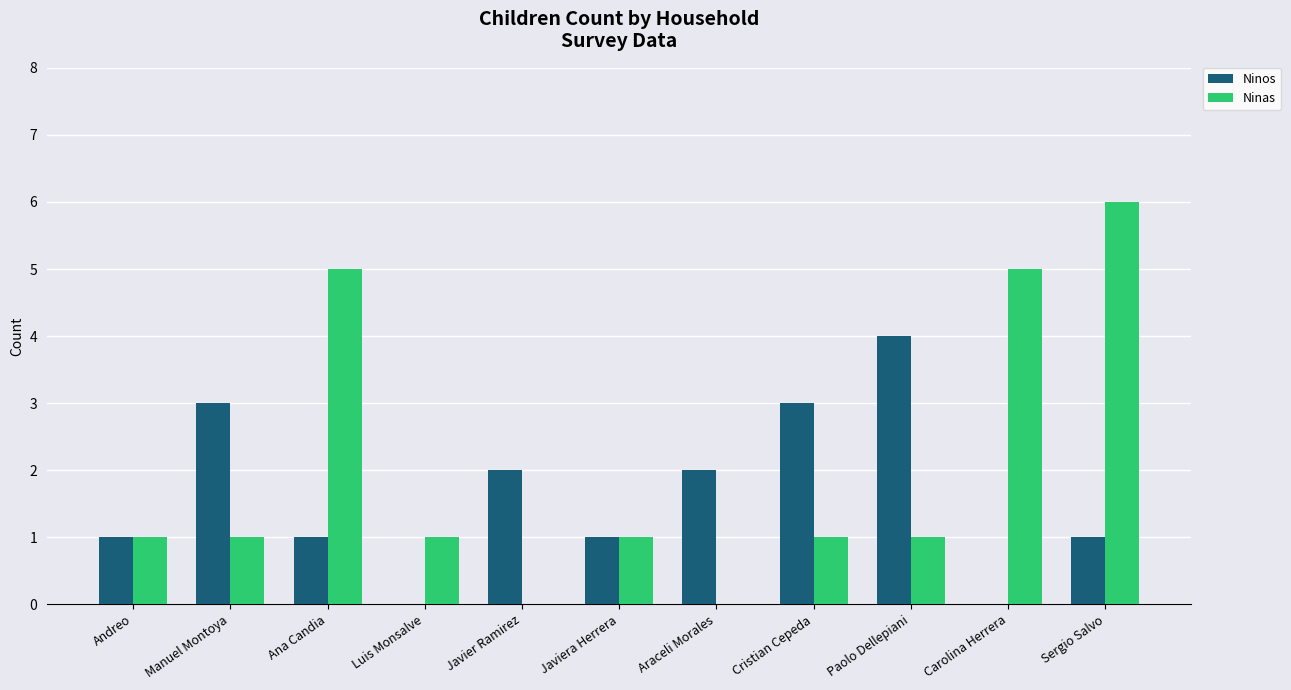

What is the sum of all Ninas values?

22